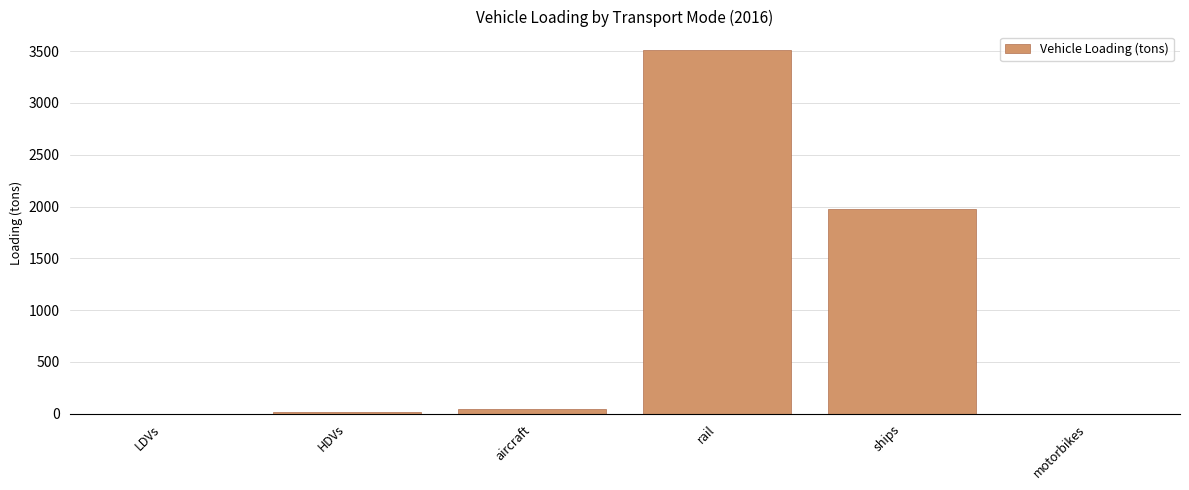

What is the sum of the values at LDVs and rail?

3513.4